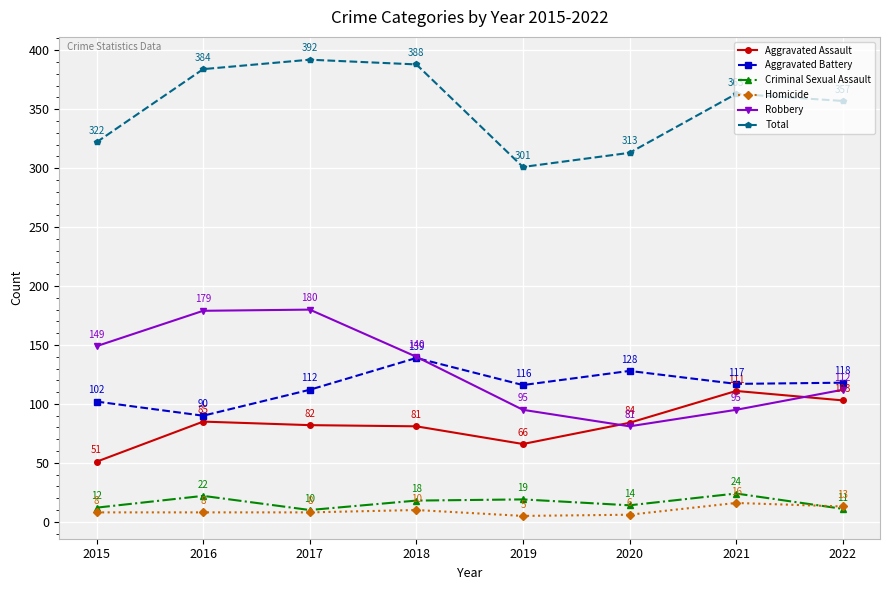

Reading right to left, transcribe all the data shown in this chart.

Aggravated Assault: 103	111	84	66	81	82	85	51
Aggravated Battery: 118	117	128	116	139	112	90	102
Criminal Sexual Assault: 11	24	14	19	18	10	22	12
Homicide: 13	16	6	5	10	8	8	8
Robbery: 112	95	81	95	140	180	179	149
Total: 357	363	313	301	388	392	384	322